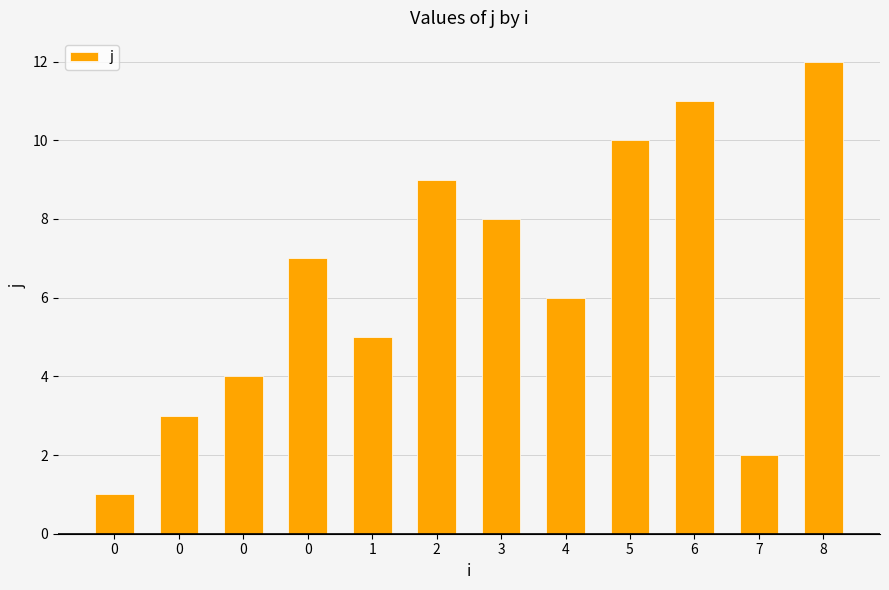

How many data points does each series have?

12